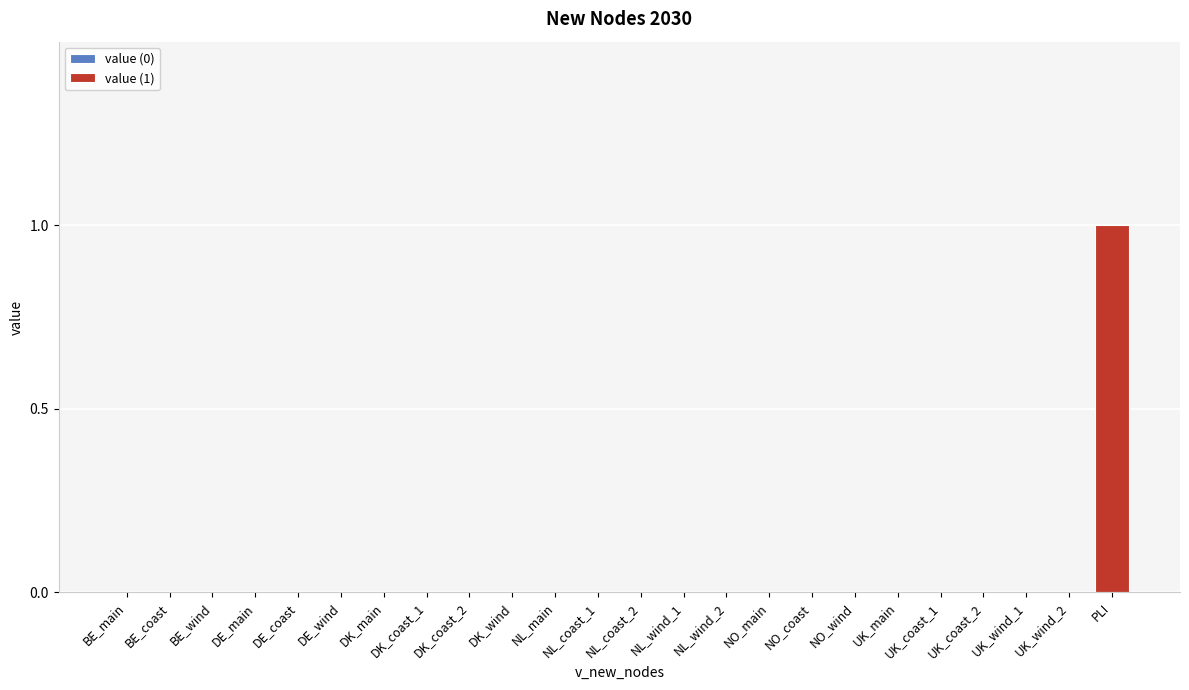

What position from the left is DE_wind?

6